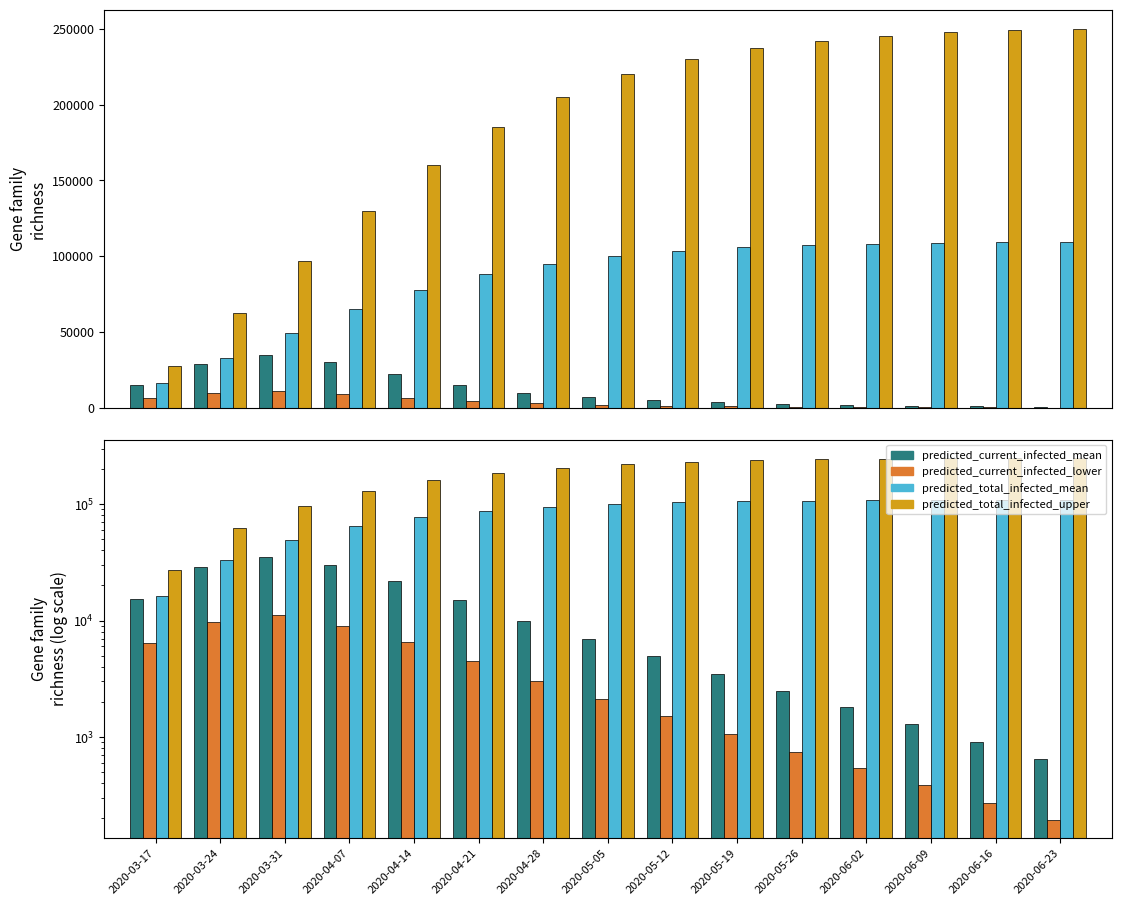

What are all the series names shown in the legend?

predicted_current_infected_mean, predicted_current_infected_lower, predicted_total_infected_mean, predicted_total_infected_upper